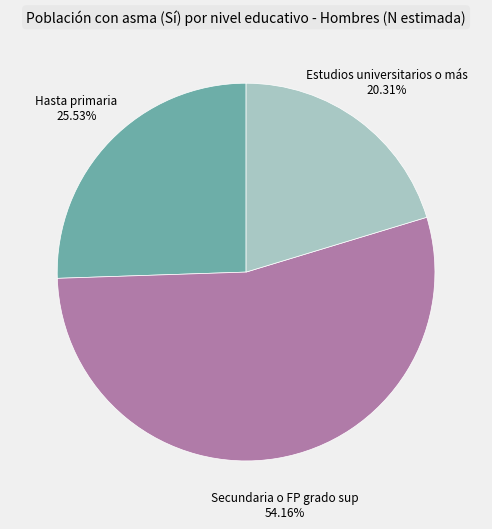

True or false: Estudios universitarios o más accounts for 9% of the total.

False